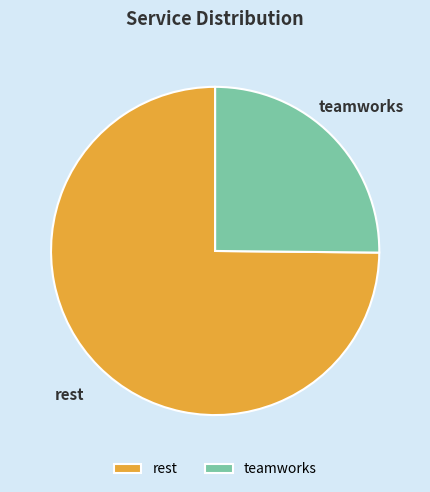

Rank the categories by value from lowest to highest.

teamworks, rest